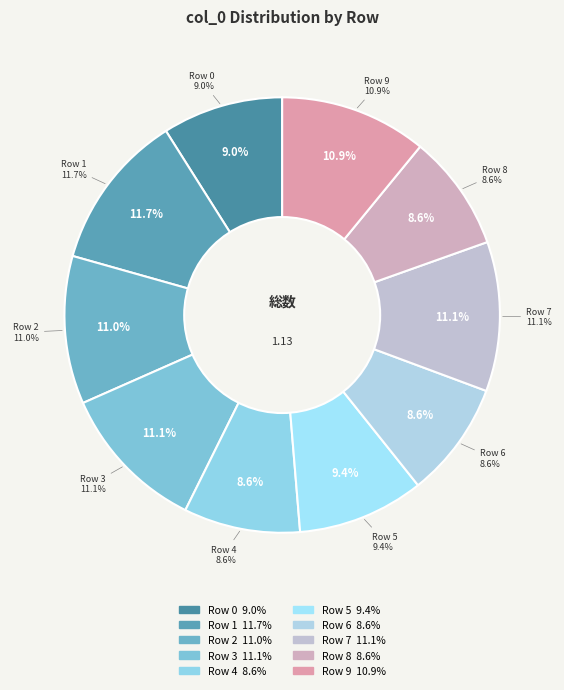

Which slice is the smallest?

Row 6